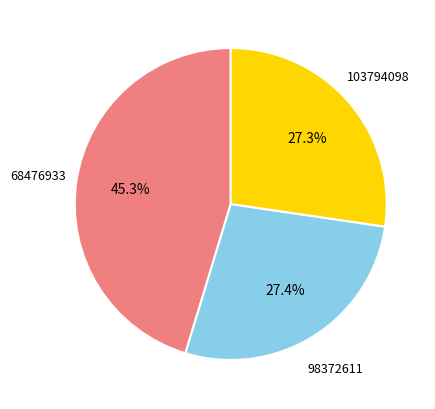

Which slice is the largest?

68476933